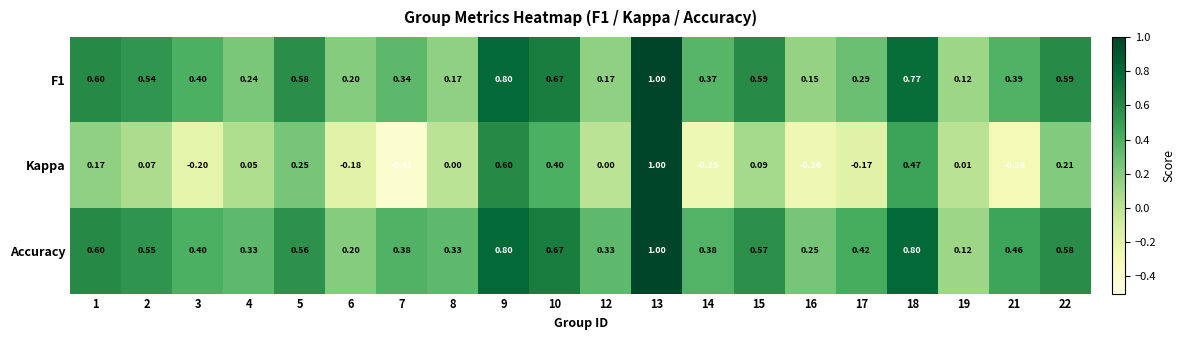

Count the number of categories in the chart.

20